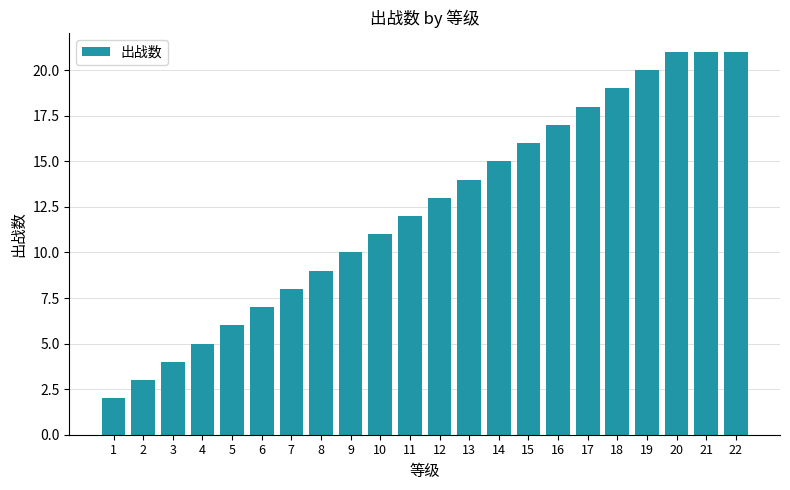

What is the value of the 21st bar from the left?

21